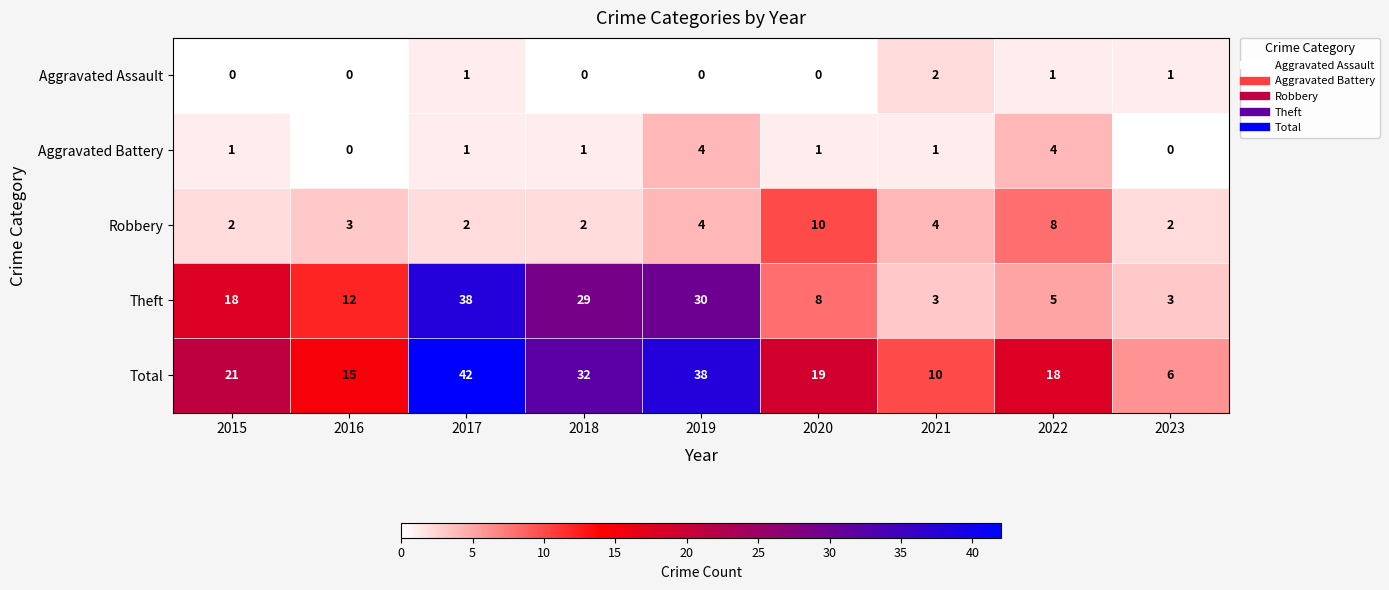

What is the average value of the Theft series?

16